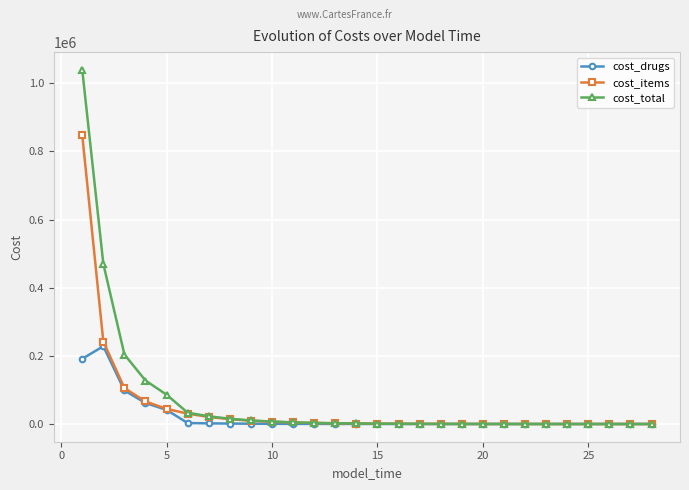

How many series are shown in this chart?

3